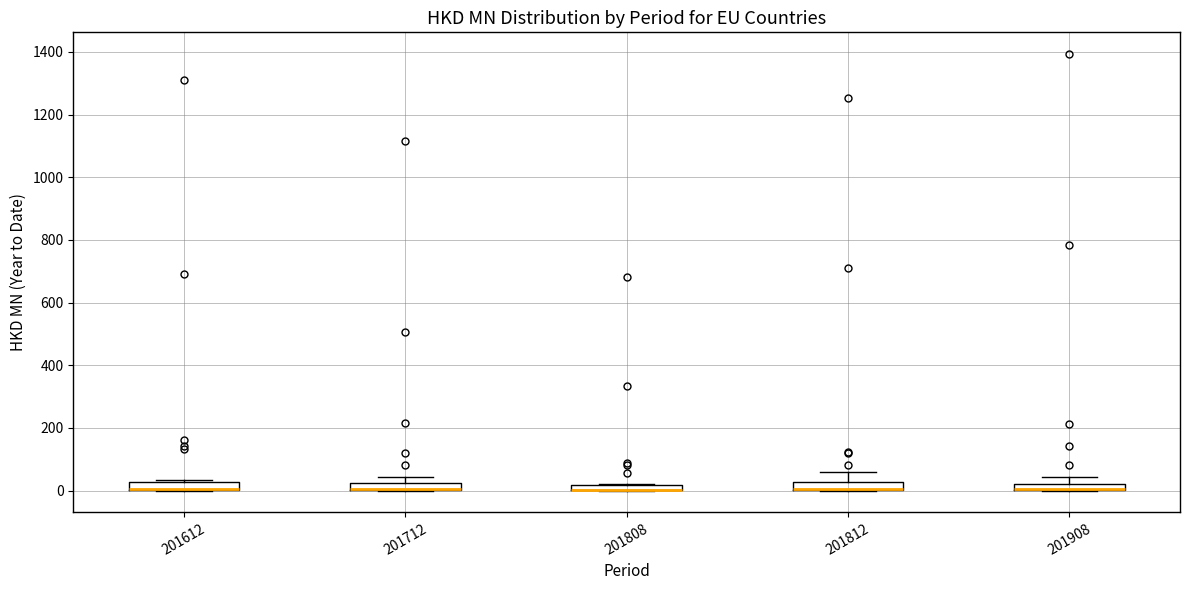

Where is the lower edge of the box at x = 201612 on the y-axis? The values are not printed on the chart, so give them approximately, as read against the axis.

0